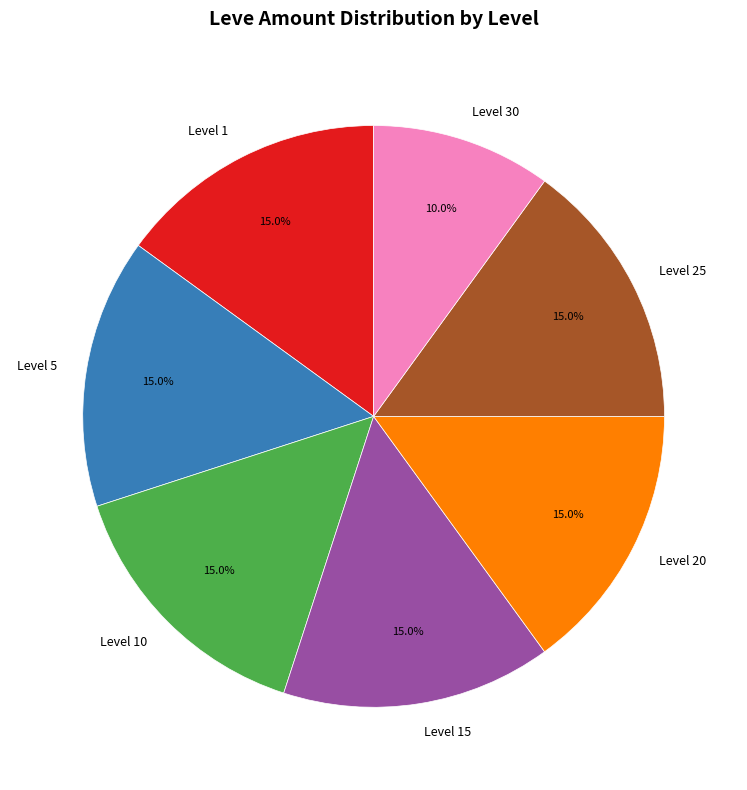

Approximately how many times larger is the value at Level 15 compared to Level 20?

1.0